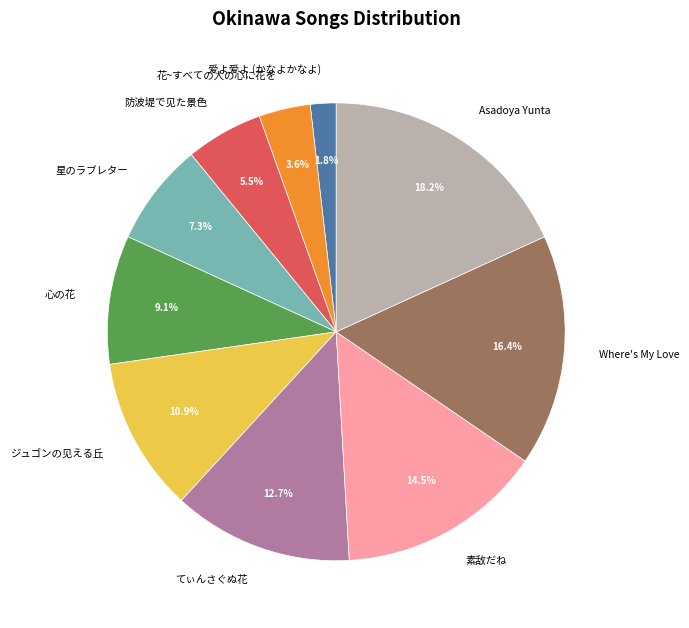

Rank the categories by value from highest to lowest.

Asadoya Yunta, Where's My Love, 素敌だね, てぃんさぐぬ花, ジュゴンの见える丘, 心の花, 星のラブレター, 防波堤で见た景色, 花~すべての人の心に花を, 爱よ爱よ (かなよかなよ)